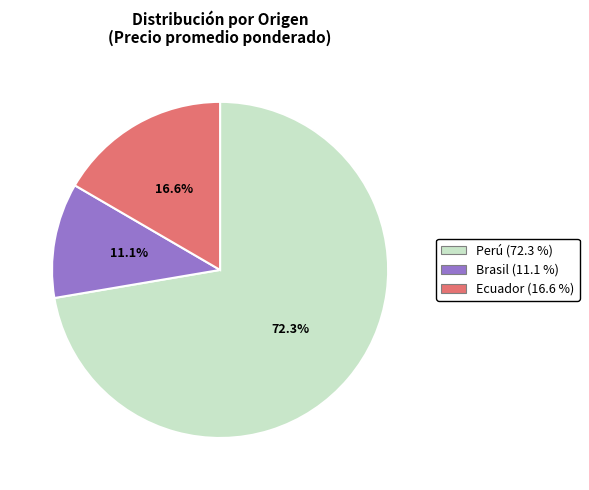

Does any single category account for the majority?

Yes